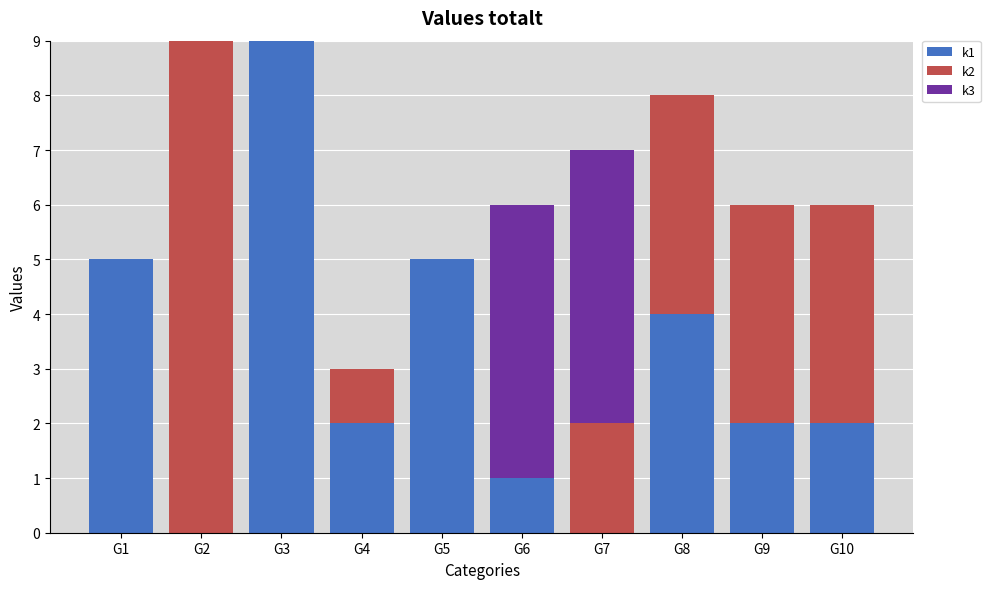

The k1 series shows 5 at G1. True or false?

True